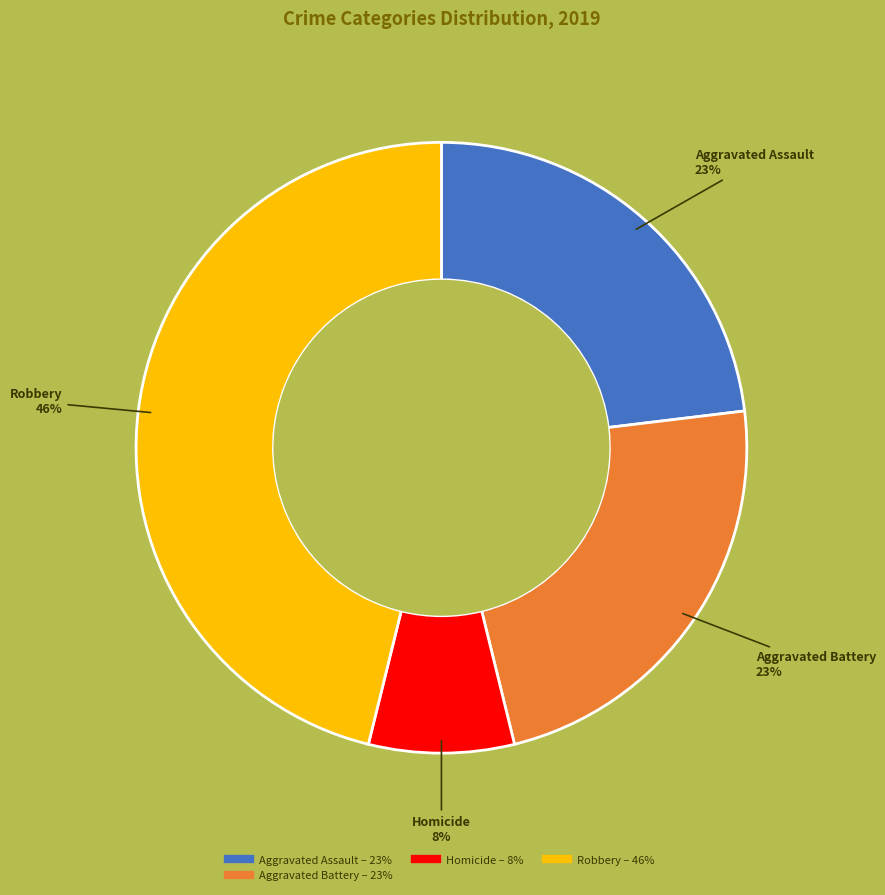

Does any single category account for the majority?

No